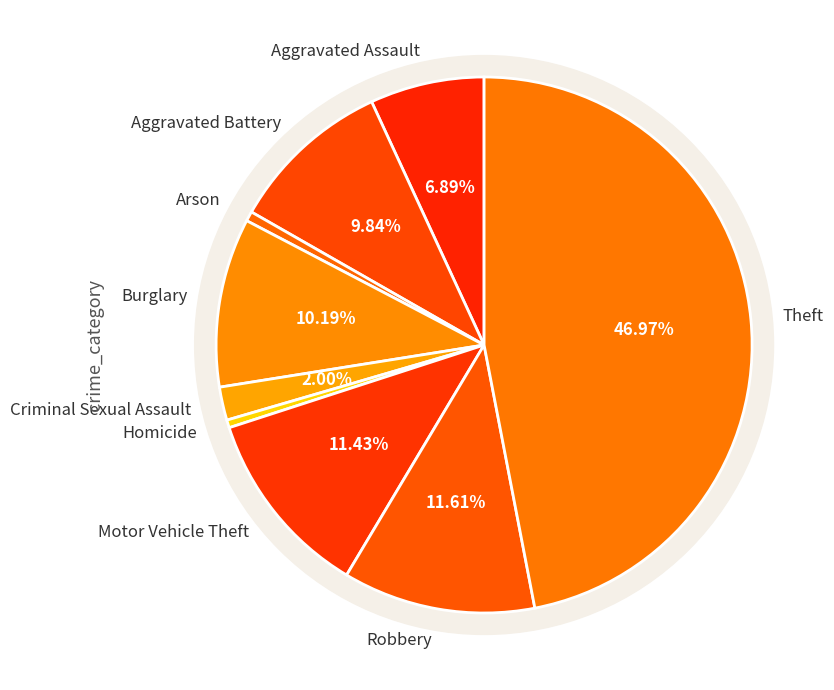

Do Motor Vehicle Theft and Burglary together represent more than half of the pie?

No